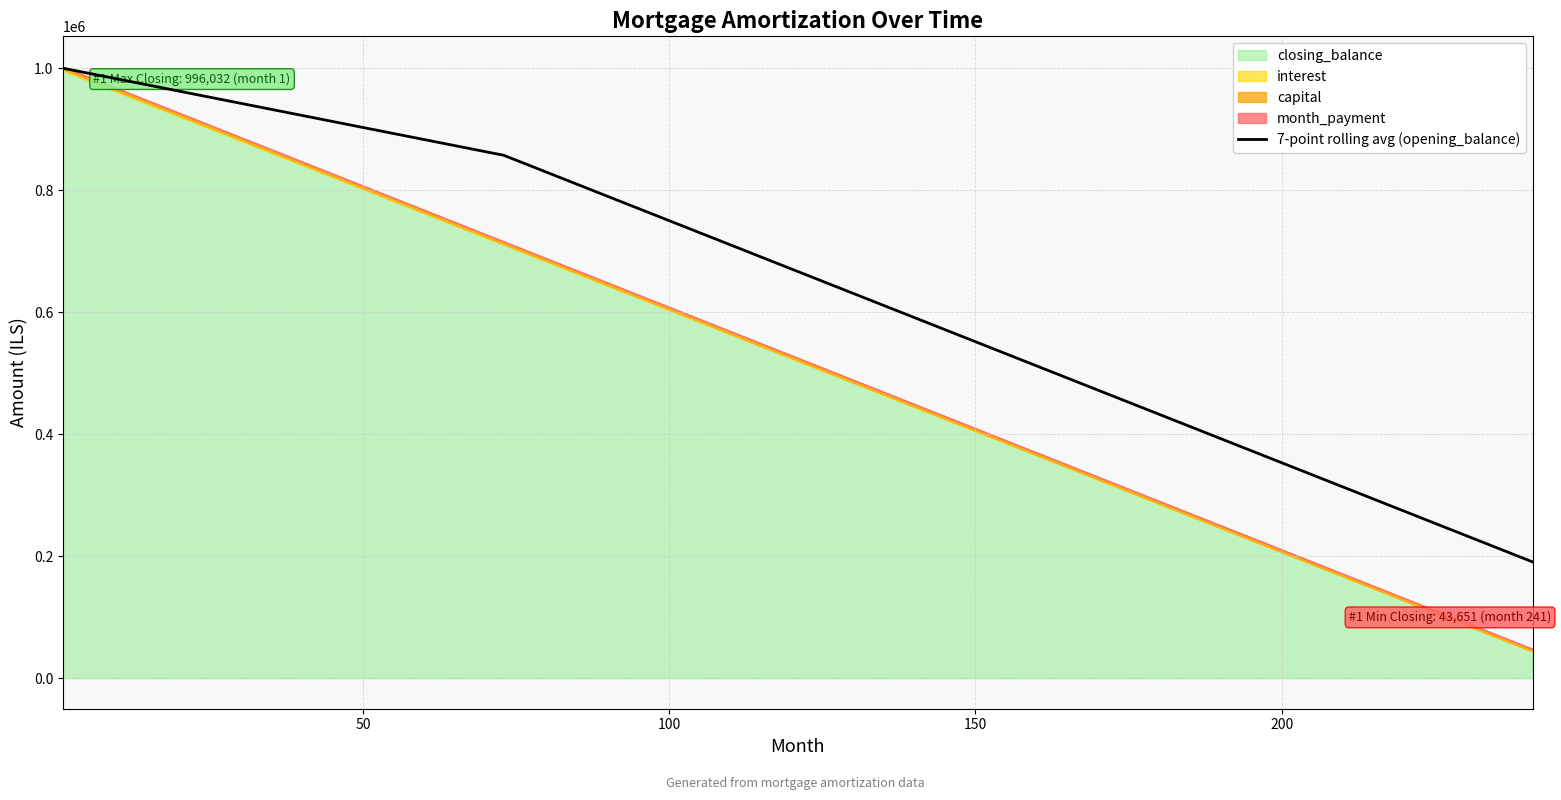

What is the maximum value for 7-point rolling avg (opening_balance)?

1000000.0